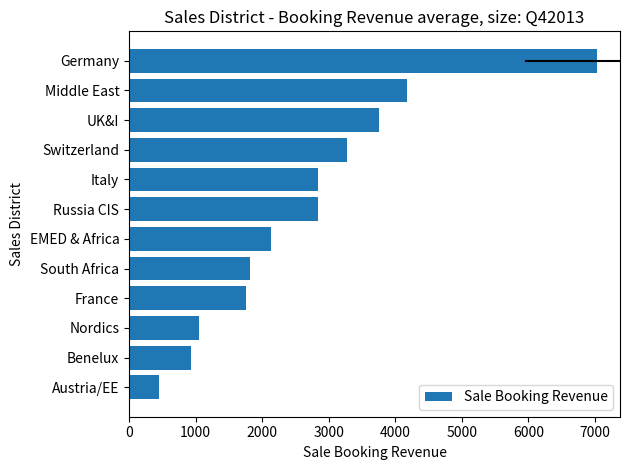

Approximately how many times larger is the value at South Africa compared to France?

1.0